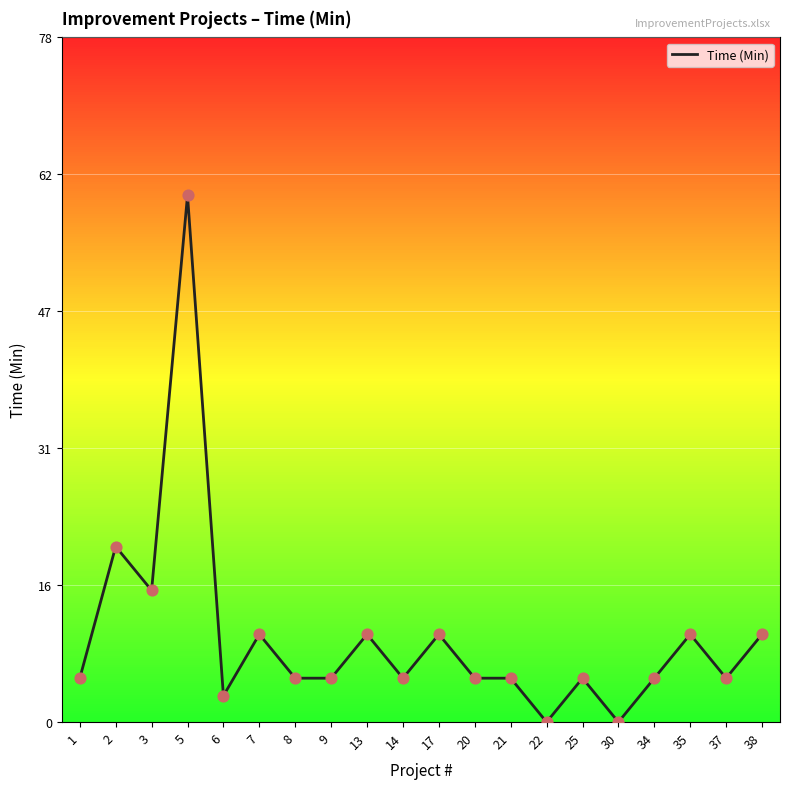

Between 14 and 30, which is larger?

14